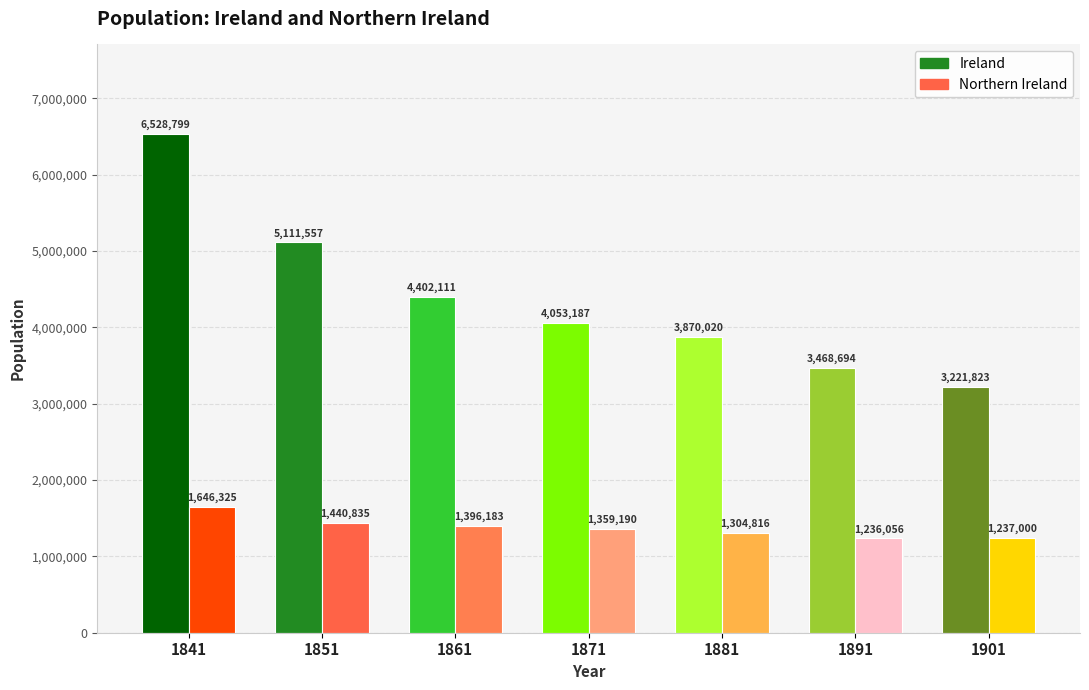

Which series has the widest spread of values?

Ireland